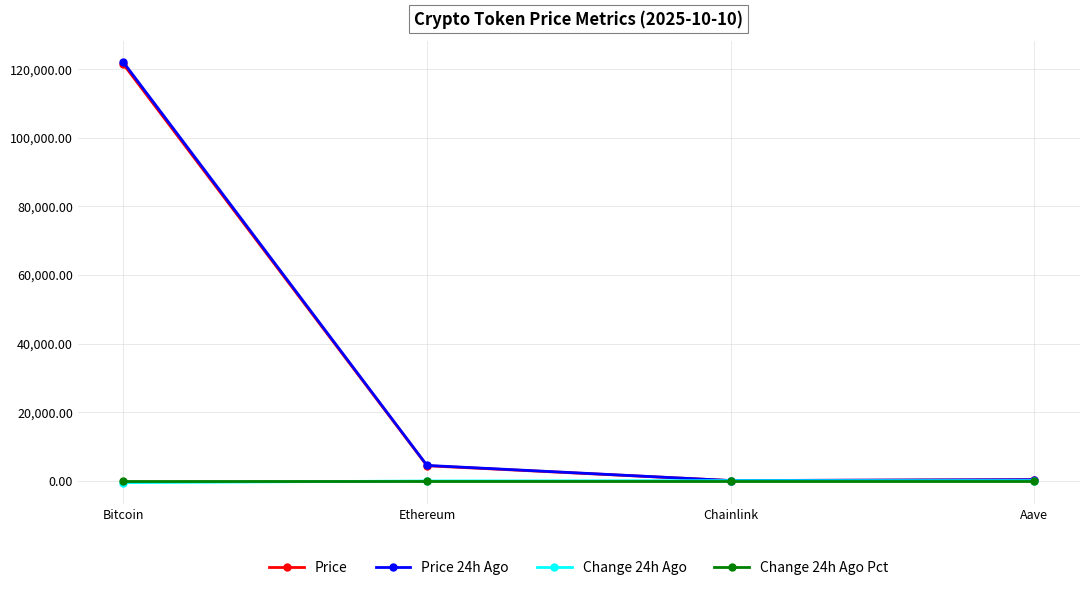

At which category is the sum across all series the highest?

Bitcoin